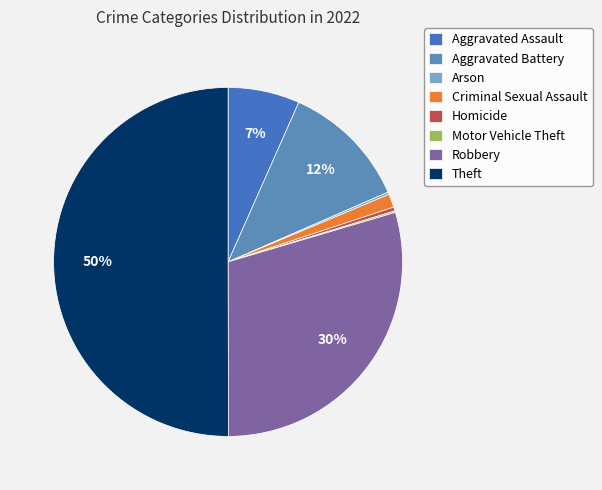

To the nearest percent, what percentage of the pie is Aggravated Battery?

12%